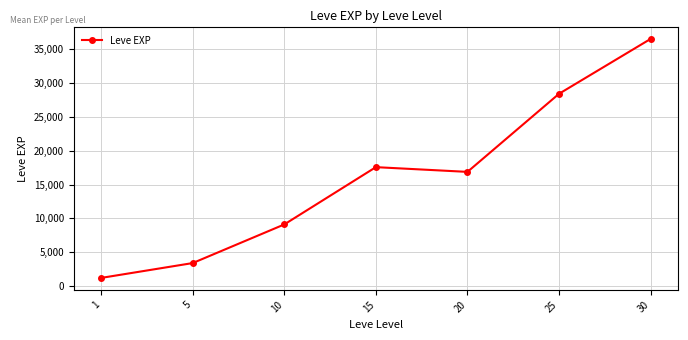

What is the sum of all values?

113039.2